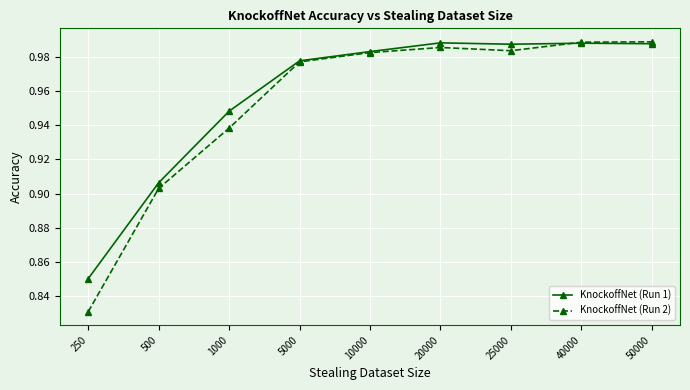

True or false: KnockoffNet (Run 2) has more than 2 points higher than both neighbors.

False